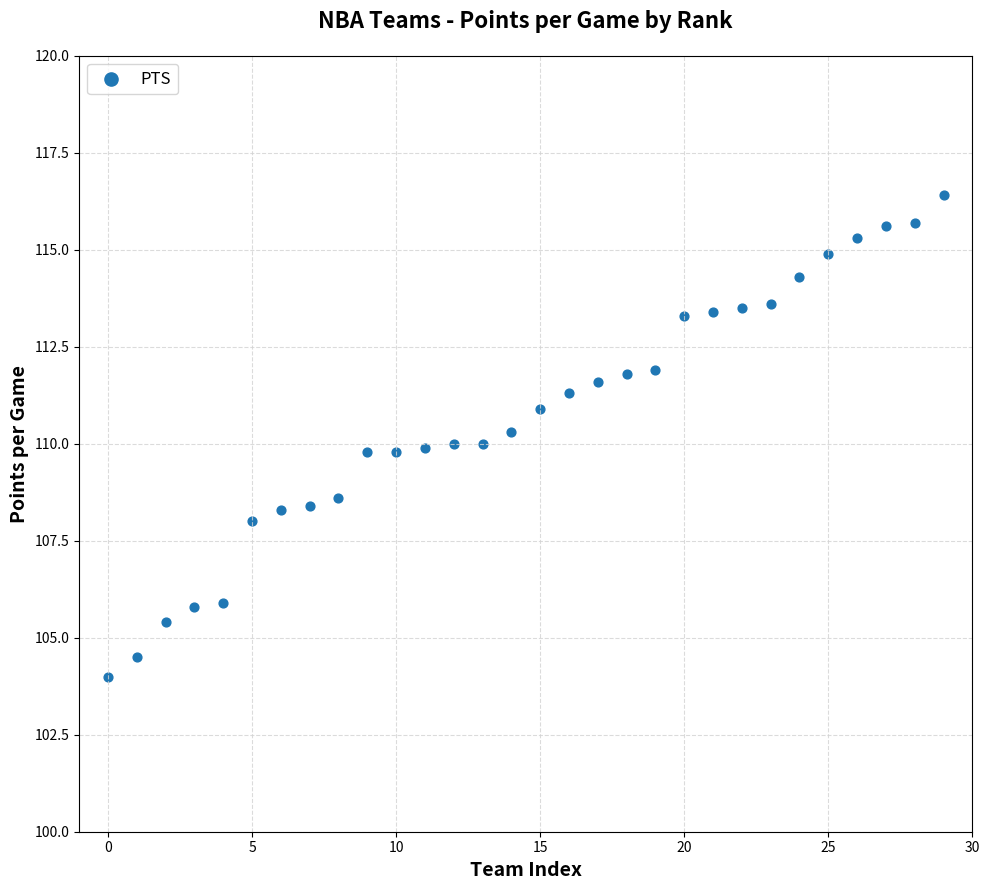

What is the range of Y values (max minus min)?

12.4